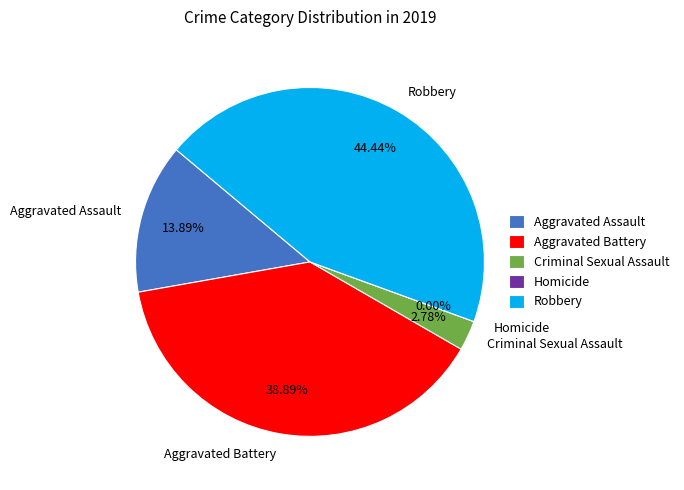

What portion of the pie excludes Aggravated Battery?

61.1%